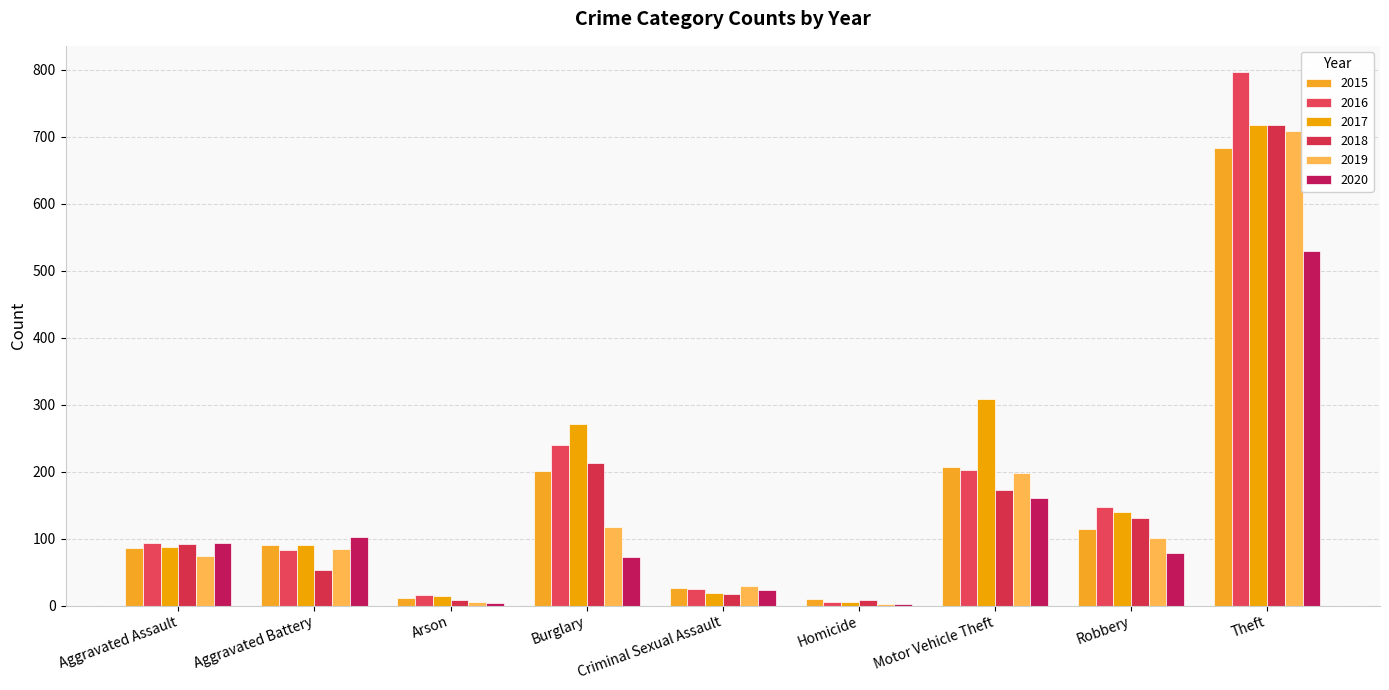

How many distinct data groups are displayed?

6